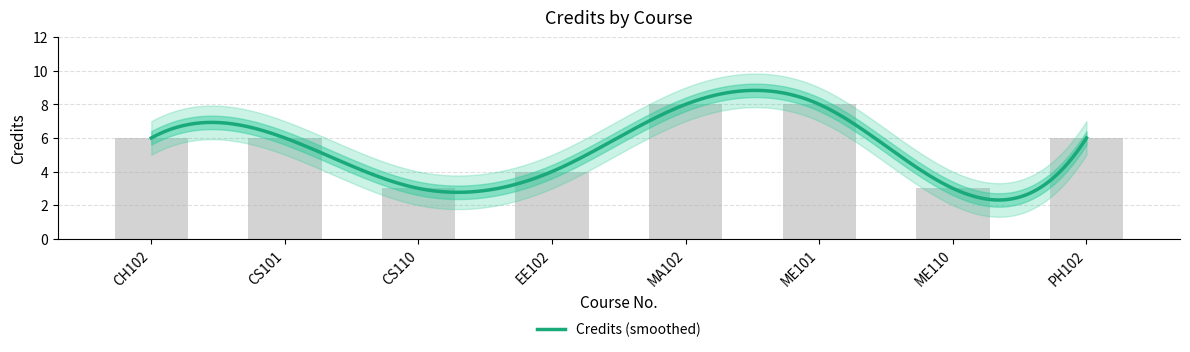

At which label does the data first exceed 6?

MA102